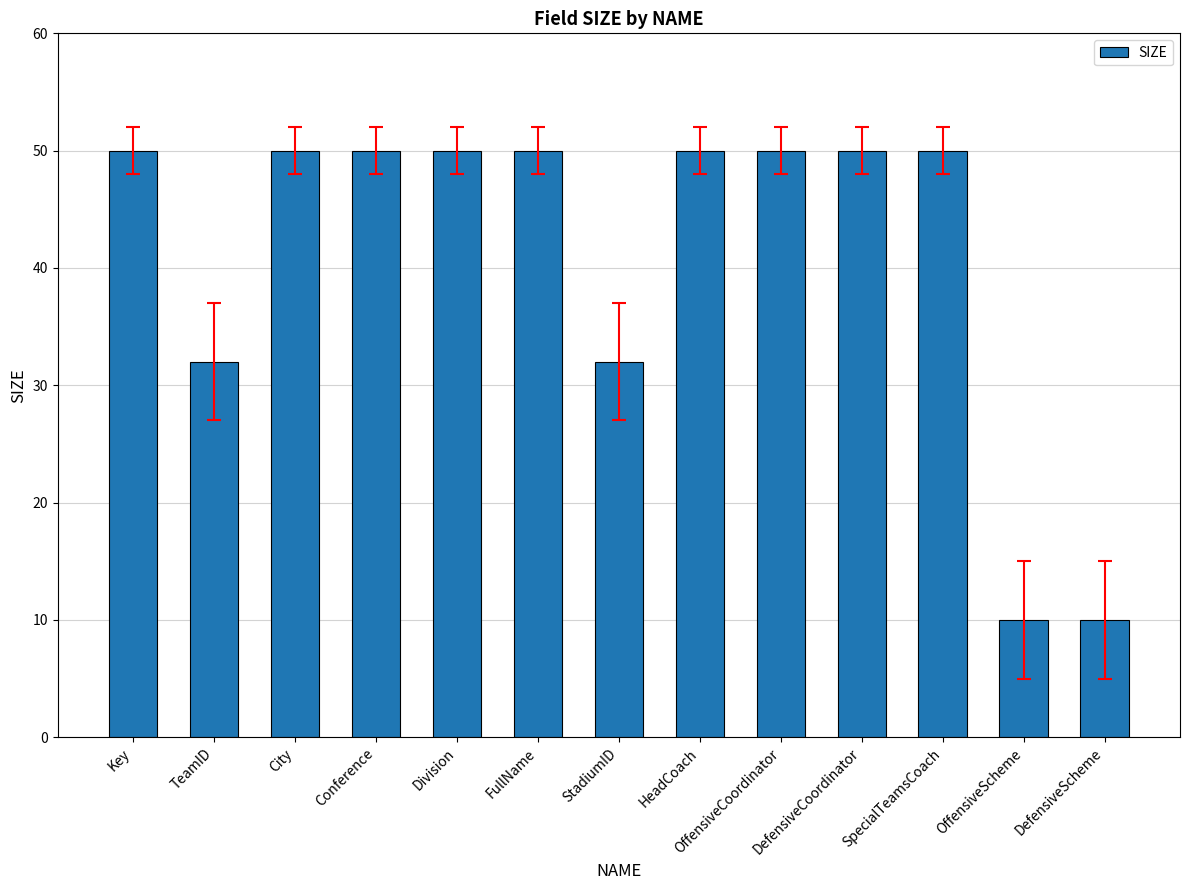

What is the change in value from TeamID to City?

+18